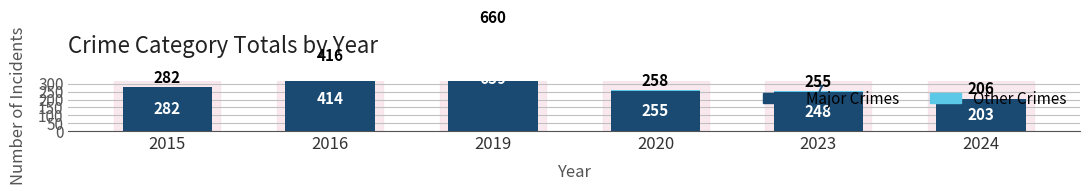

How many bars are there in total?

12